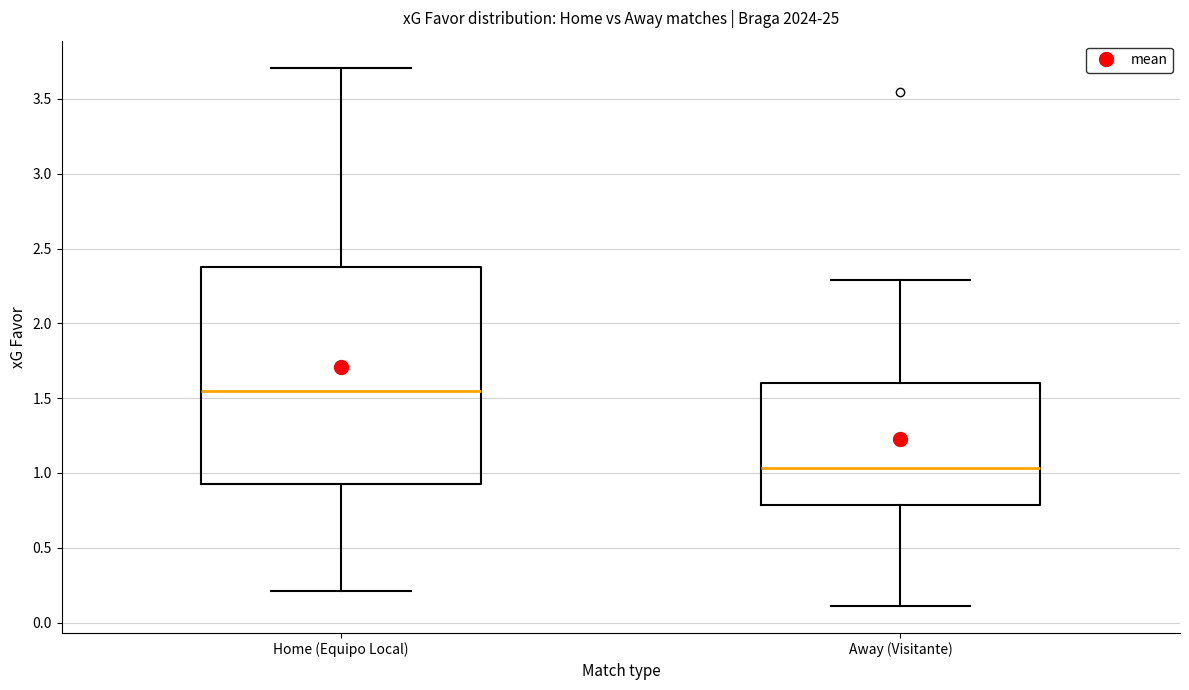

Reading left to right, transcribe this box plot: for each box, give where its median line is, the range the box spans, and where its two whiskers end, as read against the y-axis. The values are not printed on the chart, so give them approximately, as read against the axis.

Home (Equipo Local): median 1.55, box 0.95 to 2.40, whiskers 0.20 to 3.70
Away (Visitante): median 1.05, box 0.80 to 1.60, whiskers 0.10 to 2.30